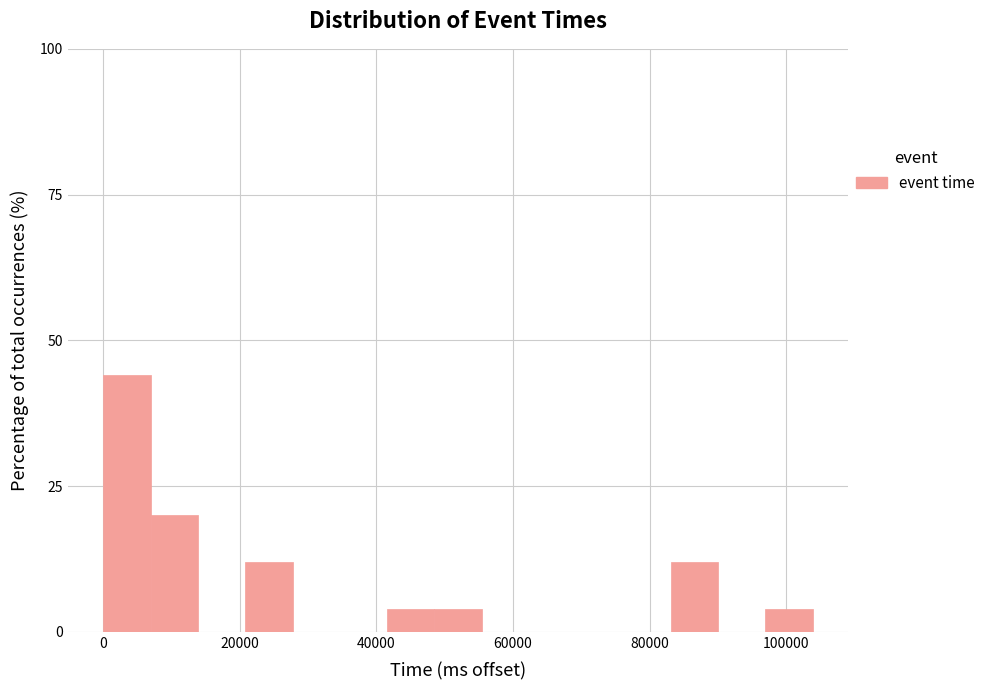

Read against the x-axis, roughly where is the centre of the tallest bar?

4000